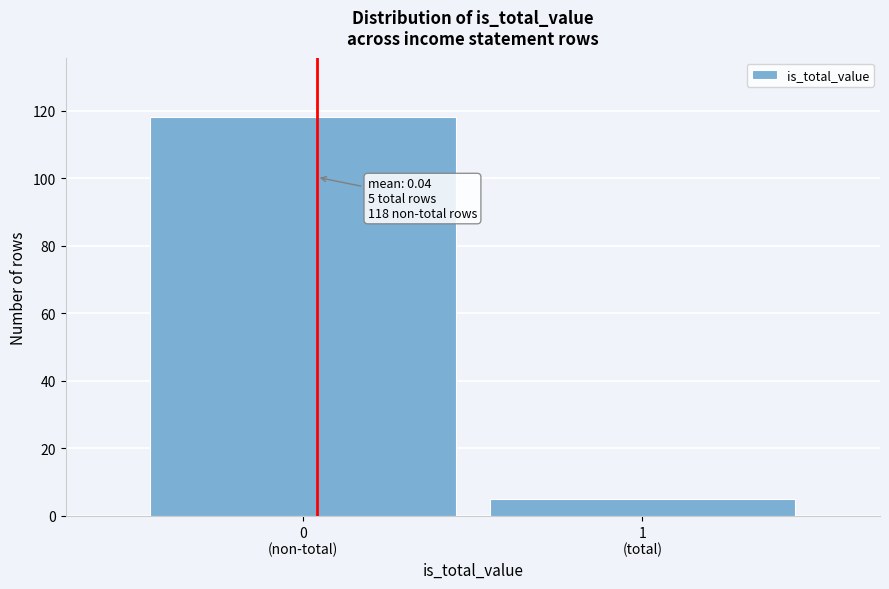

Reading left to right, what are all the values shown in this chart?

118	5